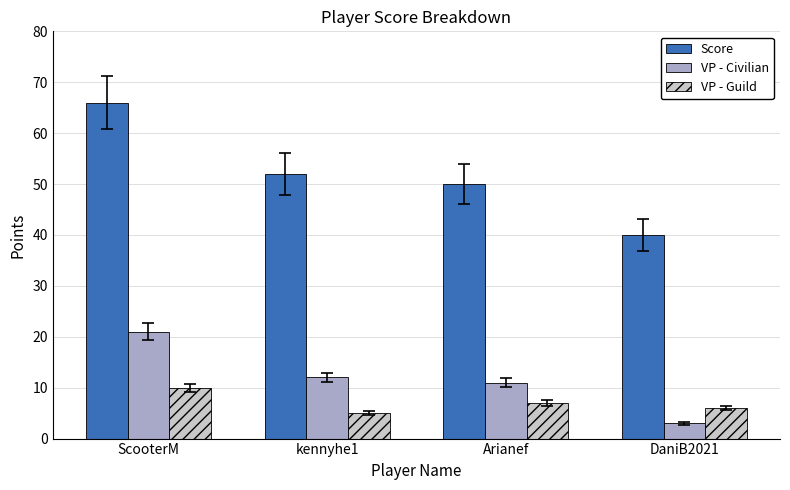

What are all the series names shown in the legend?

Score, VP - Civilian, VP - Guild